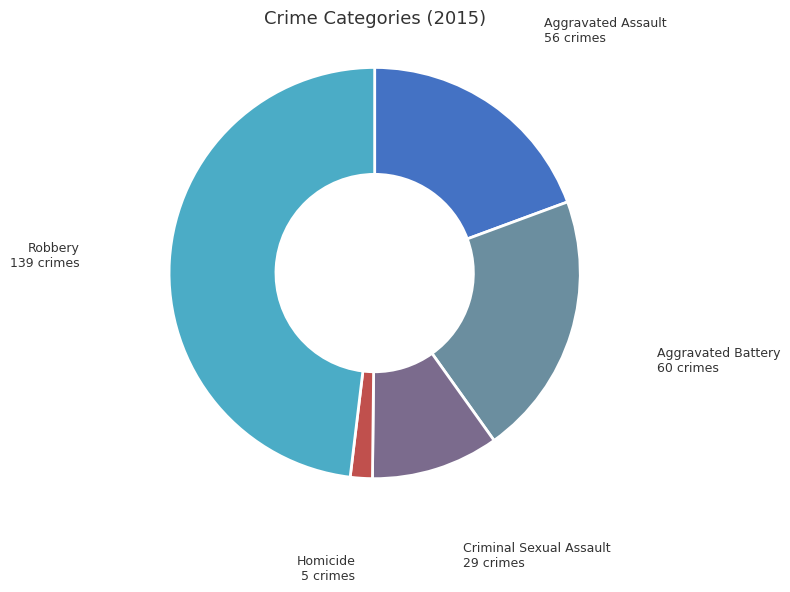

True or false: Homicide accounts for 11% of the total.

False